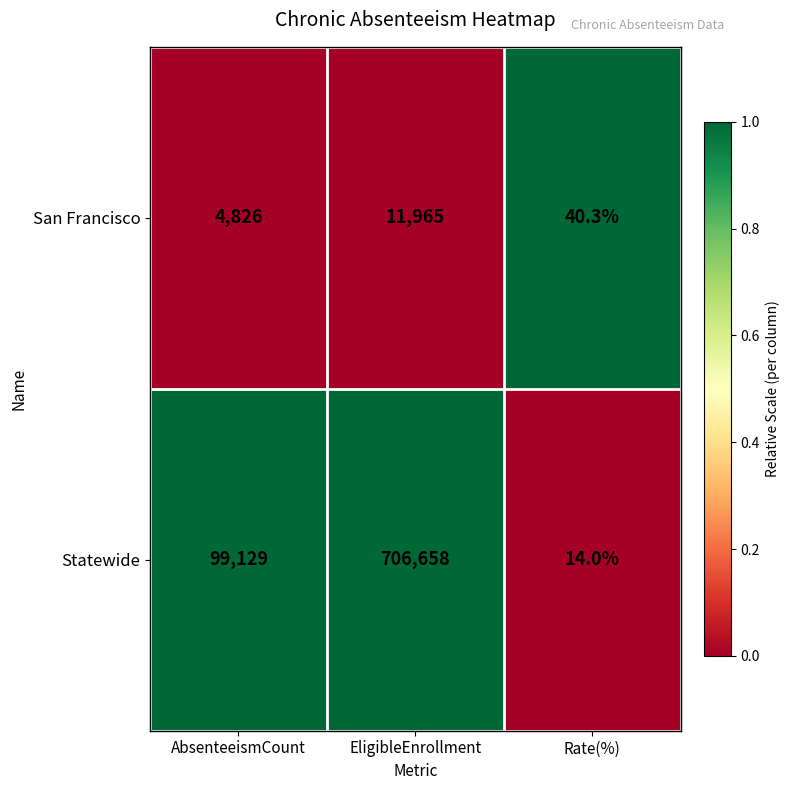

Which series has the largest range (max minus min)?

Statewide